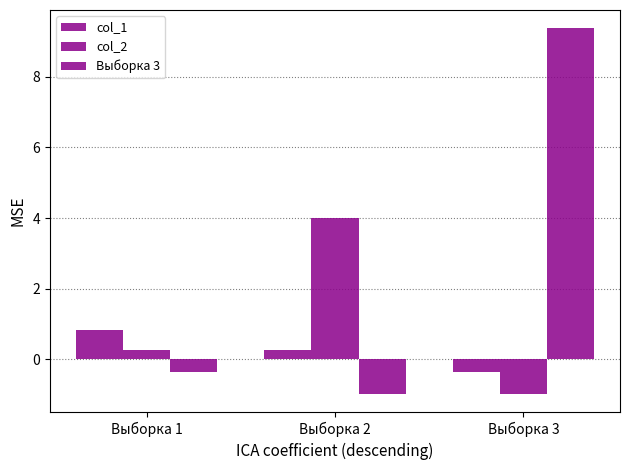

What is the difference between the second highest and minimum values in the col_1 series?

0.6